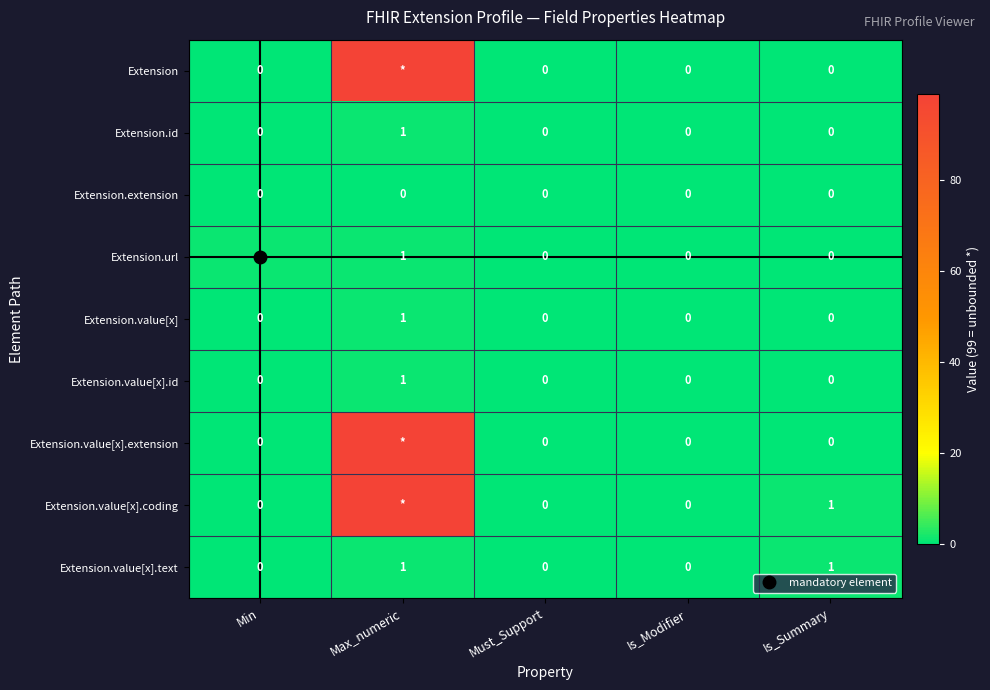

Which series has the widest spread of values?

Extension